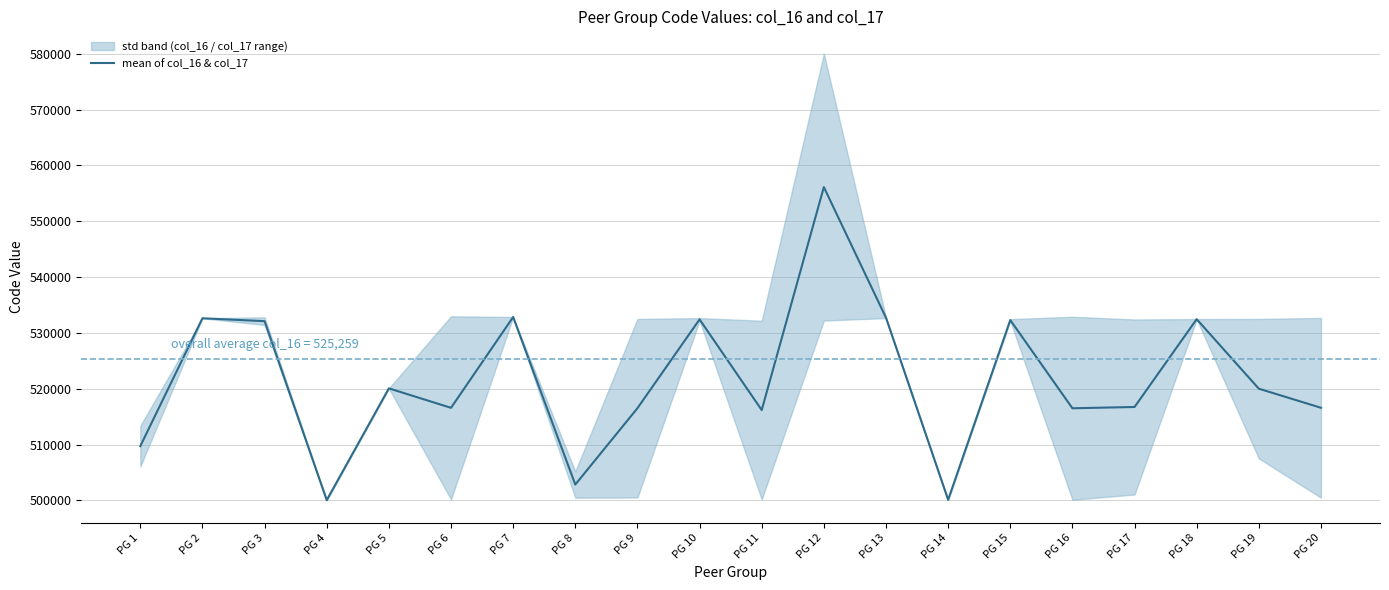

Reading left to right, extract all data points from this chart.

509725.5	532617.0	532098.5	500047.0	520066.5	516579.5	532840.0	502838.5	516510.0	532417.5	516177.0	556105.0	532712.0	500112.0	532297.5	516500.5	516731.0	532455.0	520005.5	516588.0